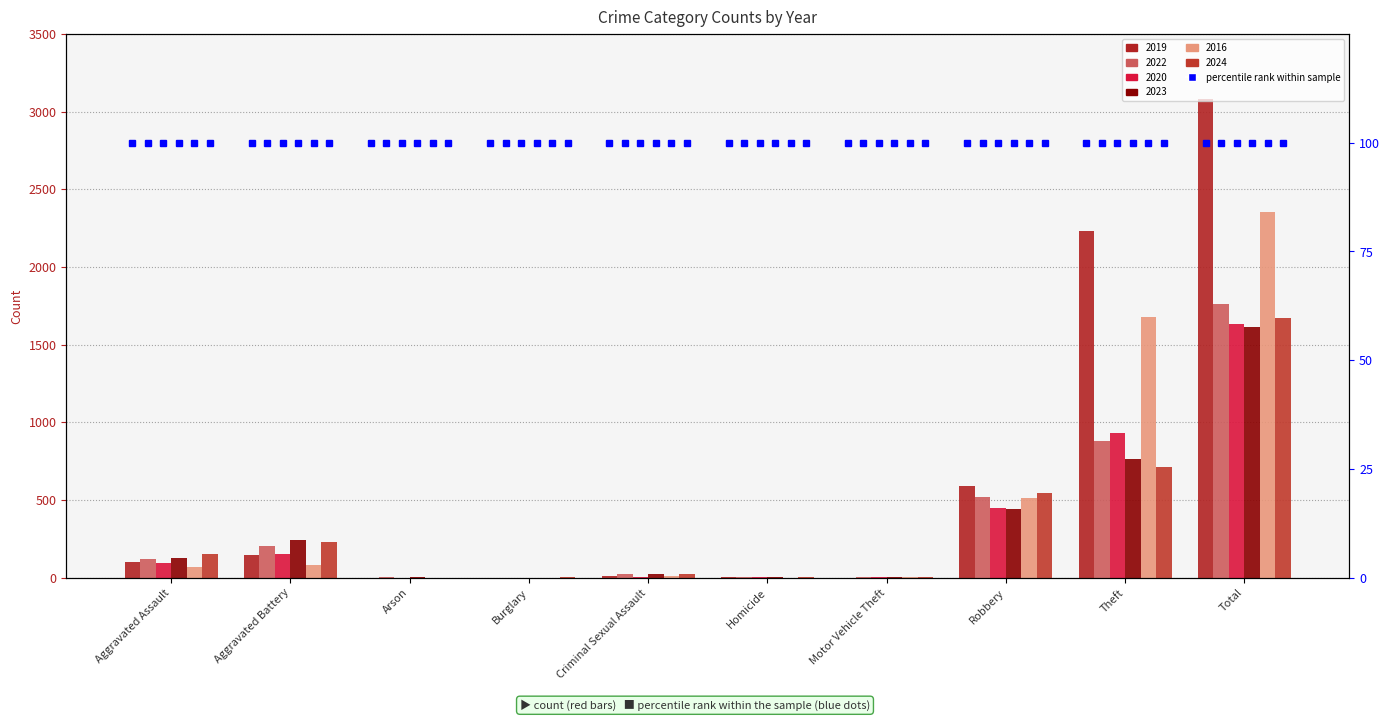

Which series has the largest total across all categories?

2019